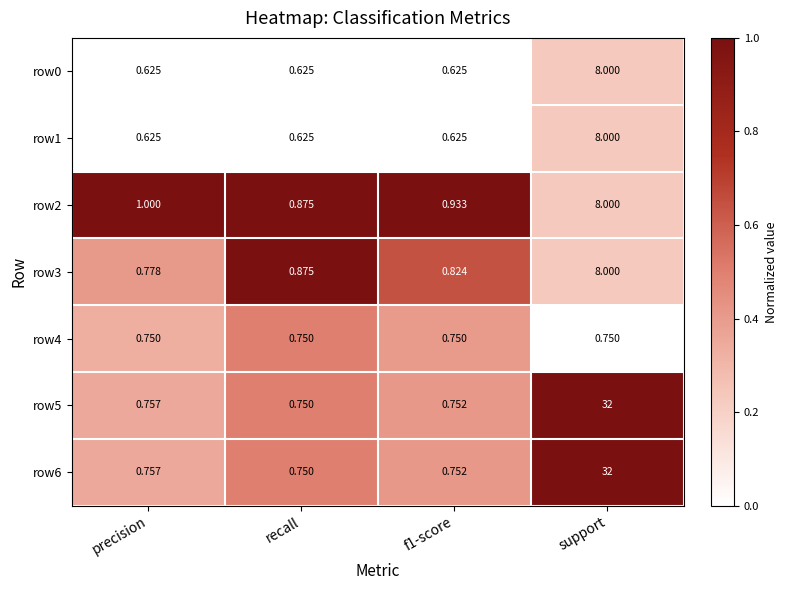

Which category has the lowest value in the row3 series?

precision